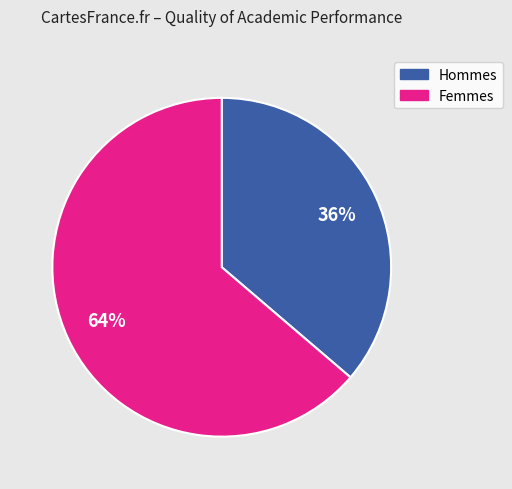

Does any single category account for the majority?

Yes